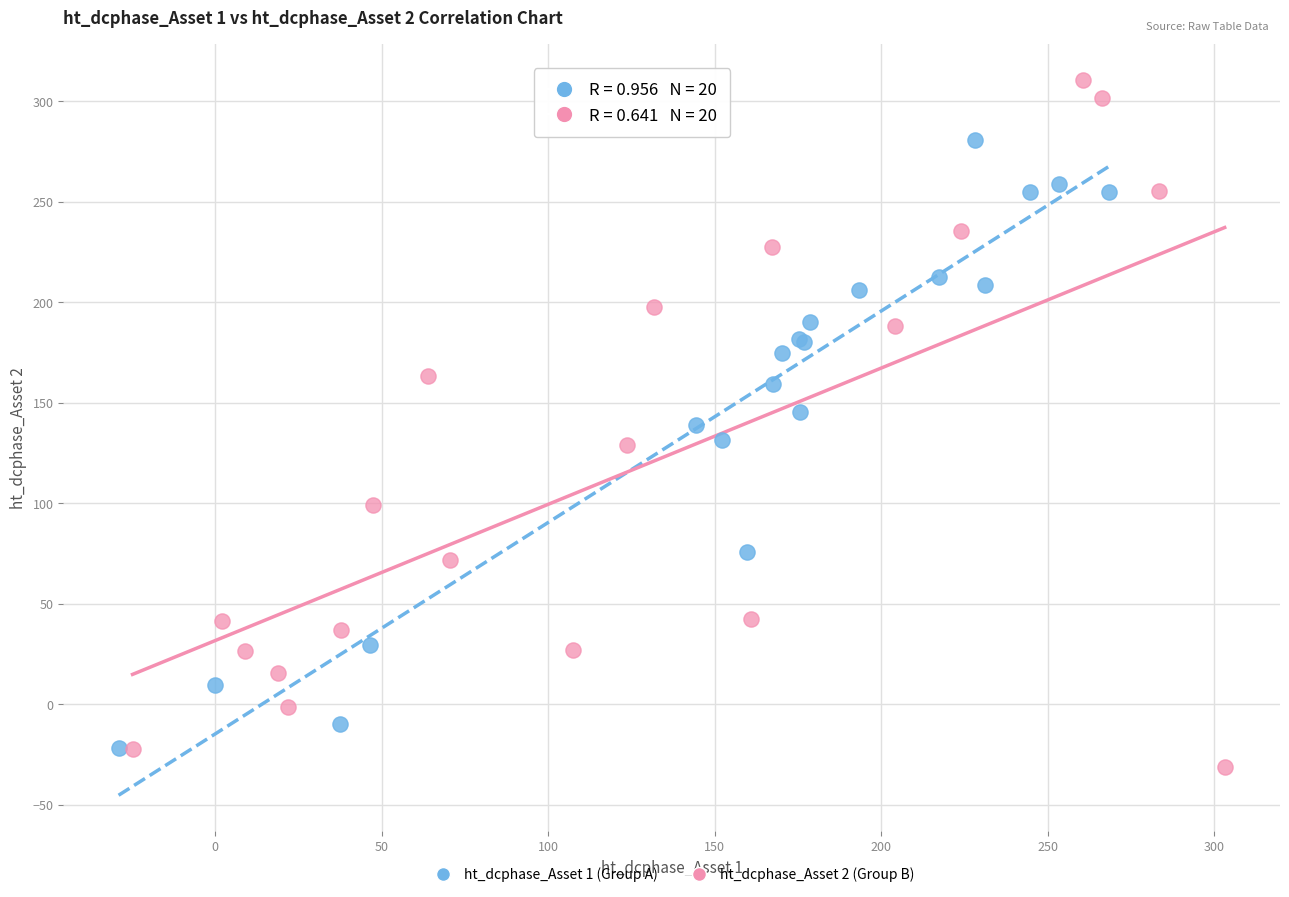

Which series reaches the maximum Y coordinate?

ht_dcphase_Asset 2 (Group B)